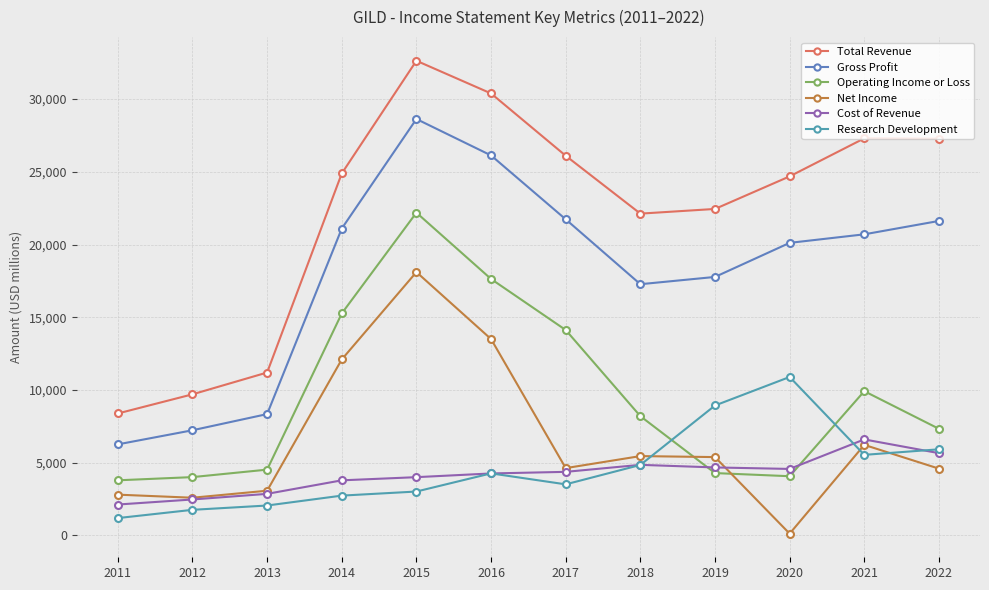

Rank the series at 2022 from lowest to highest value.

Net Income, Cost of Revenue, Research Development, Operating Income or Loss, Gross Profit, Total Revenue